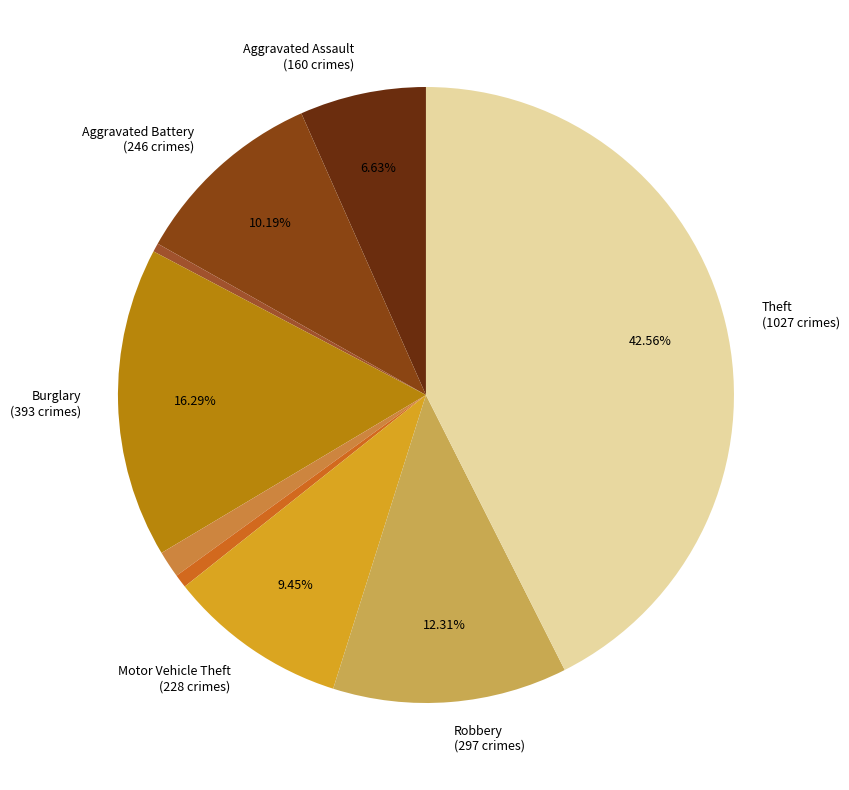

How many segments does this pie chart have?

9